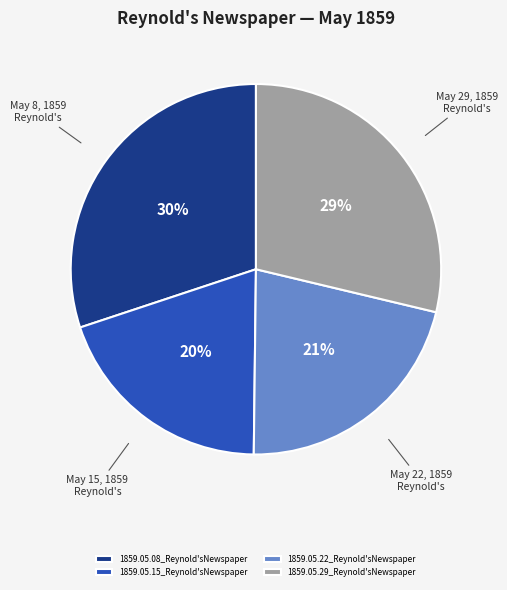

Does 1859.05.29_Reynold'sNewspaper represent more than half of the total?

No